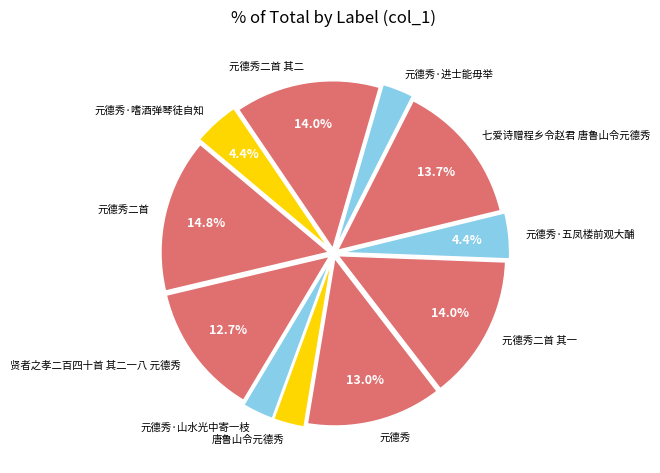

Is there any slice that represents more than half of the pie?

No